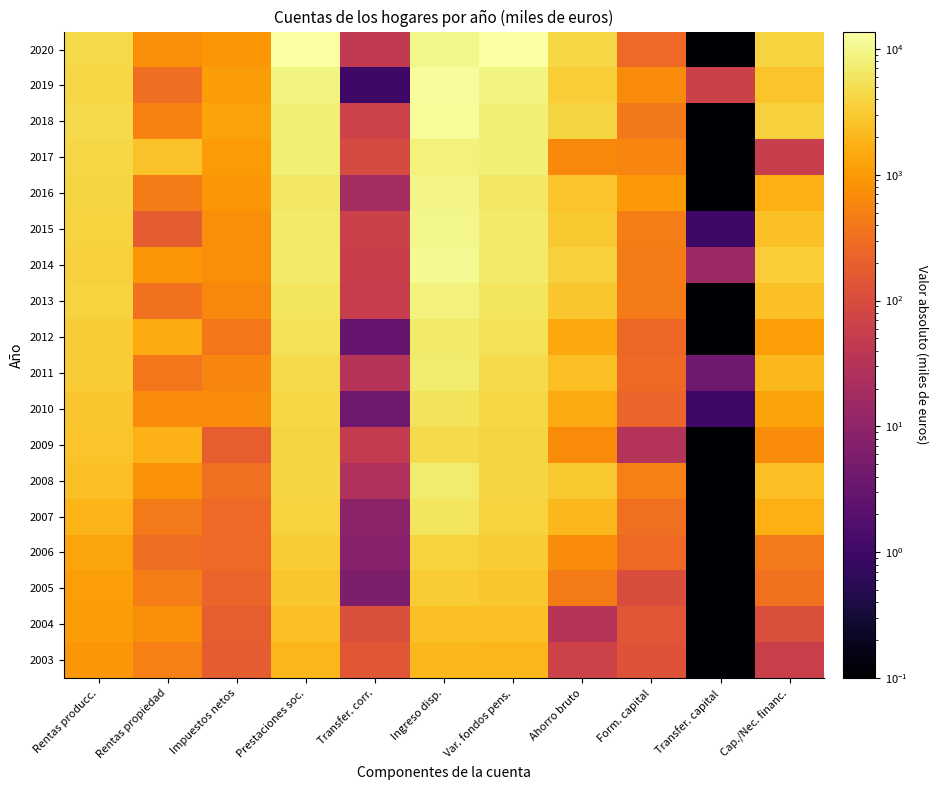

What is the approximate value of 2003 at 0?

899